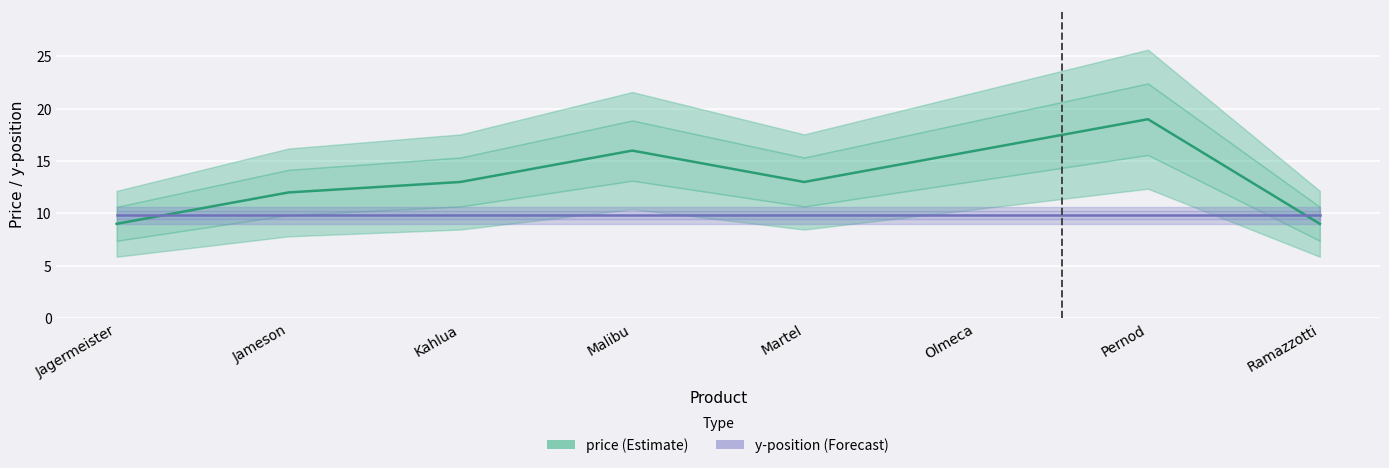

What is the spread (max minus min) of values at Pernod?

9.2